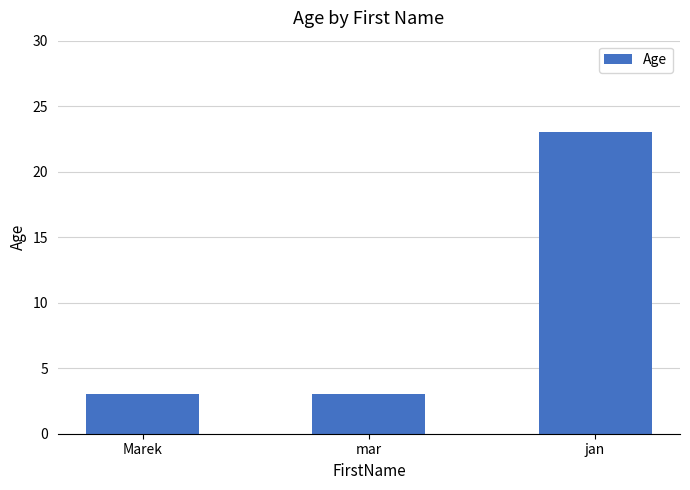

What is the value of the 1st bar from the left?

3